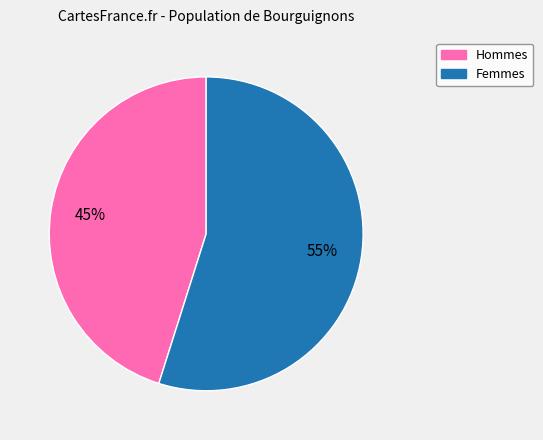

To the nearest percent, what is the difference between the largest and smallest slice percentages?

10%